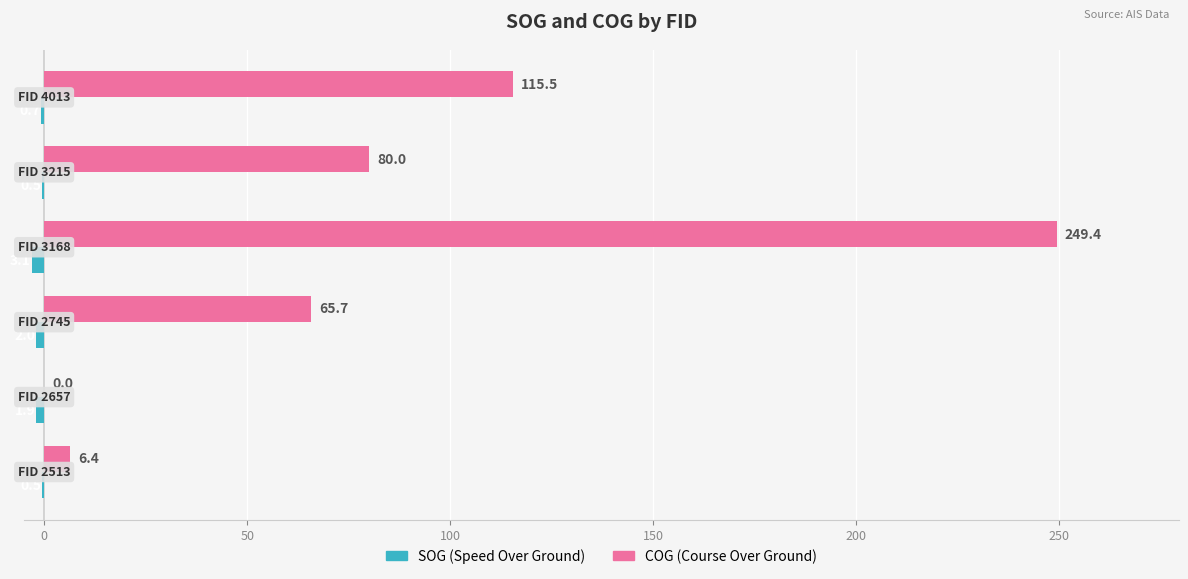

What is the maximum value shown in the chart?

249.4